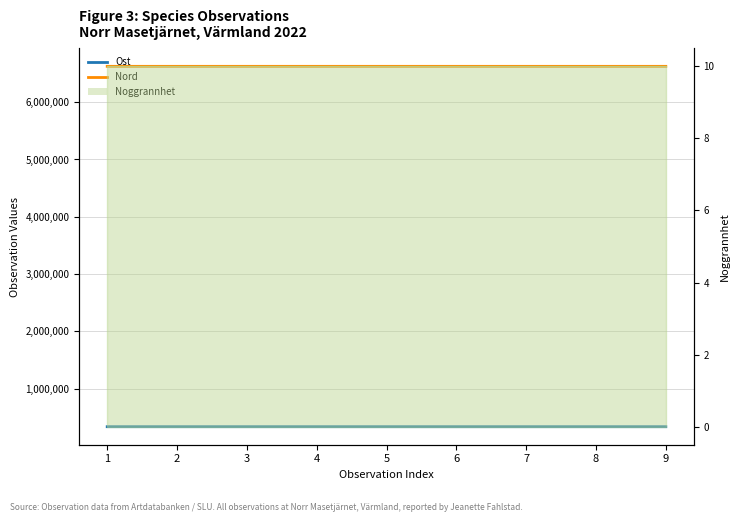

Between 3 and 6, which series saw the biggest shift?

Ost